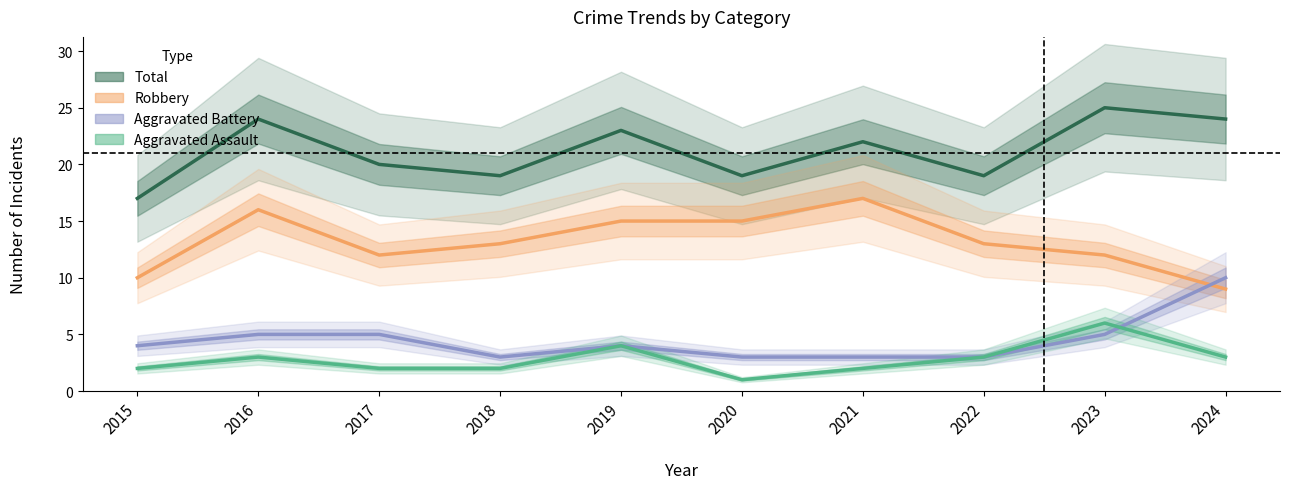

What is the difference between the maximum and second lowest values in the Total series?

6